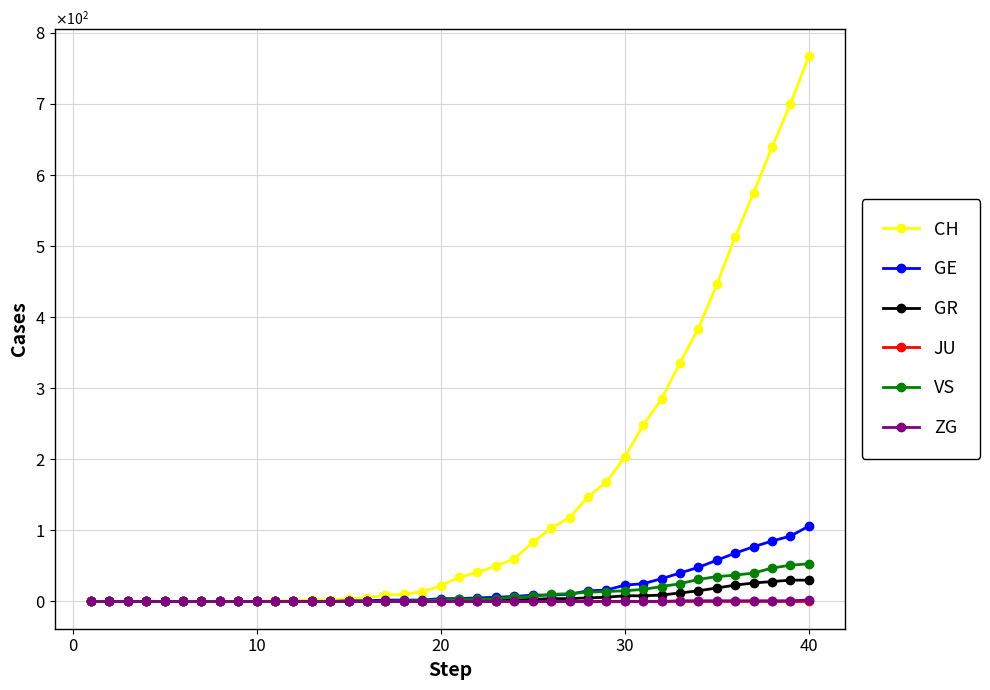

What are all the series names shown in the legend?

CH, GE, GR, JU, VS, ZG